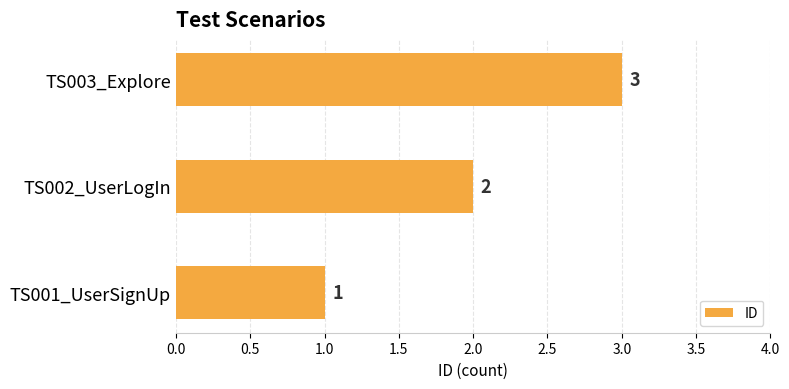

Approximately how many times larger is the value at TS001_UserSignUp compared to TS002_UserLogIn?

0.5